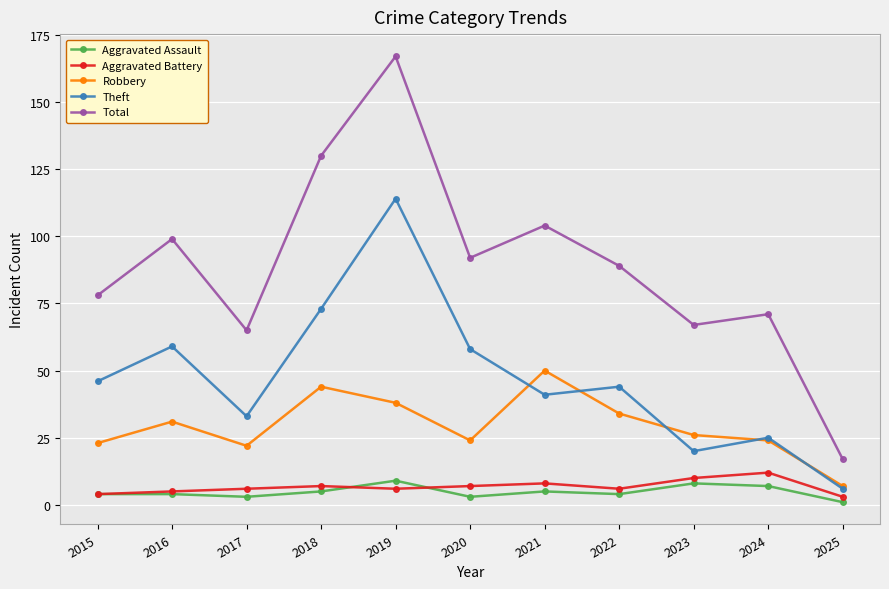

Reading left to right, extract all data points from this chart.

Aggravated Assault: 2015=4	2016=4	2017=3	2018=5	2019=9	2020=3	2021=5	2022=4	2023=8	2024=7	2025=1
Aggravated Battery: 2015=4	2016=5	2017=6	2018=7	2019=6	2020=7	2021=8	2022=6	2023=10	2024=12	2025=3
Robbery: 2015=23	2016=31	2017=22	2018=44	2019=38	2020=24	2021=50	2022=34	2023=26	2024=24	2025=7
Theft: 2015=46	2016=59	2017=33	2018=73	2019=114	2020=58	2021=41	2022=44	2023=20	2024=25	2025=6
Total: 2015=78	2016=99	2017=65	2018=130	2019=167	2020=92	2021=104	2022=89	2023=67	2024=71	2025=17